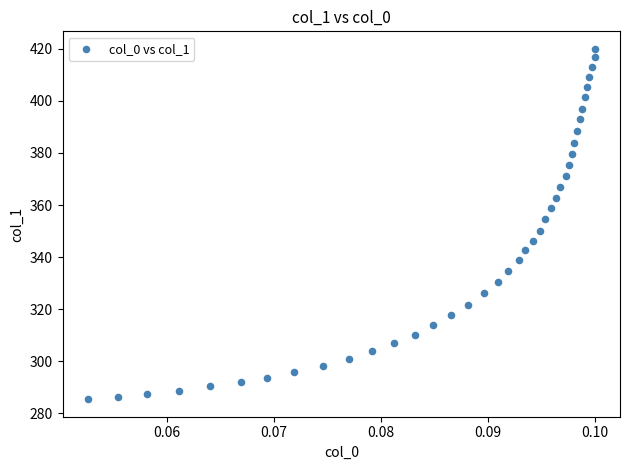

What is the range of Y values (max minus min)?

134.6